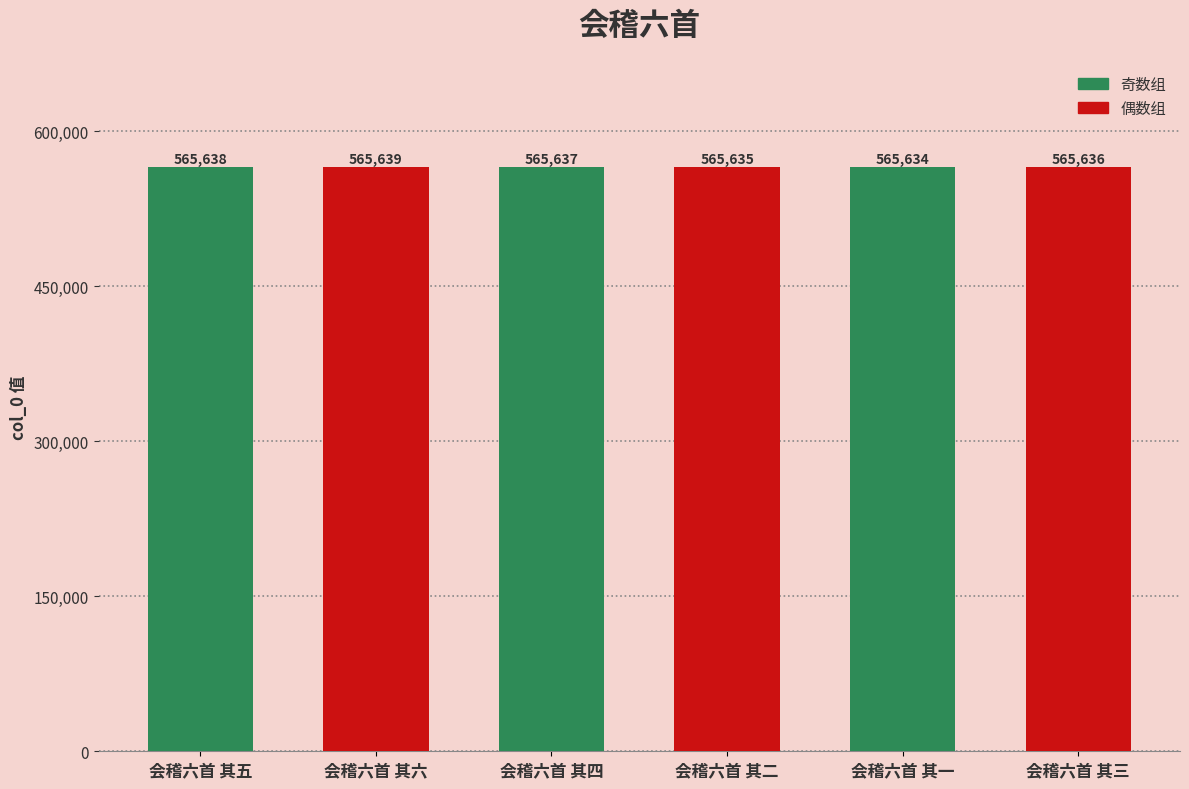

What is the change in value from 会稽六首 其五 to 会稽六首 其三?

-2